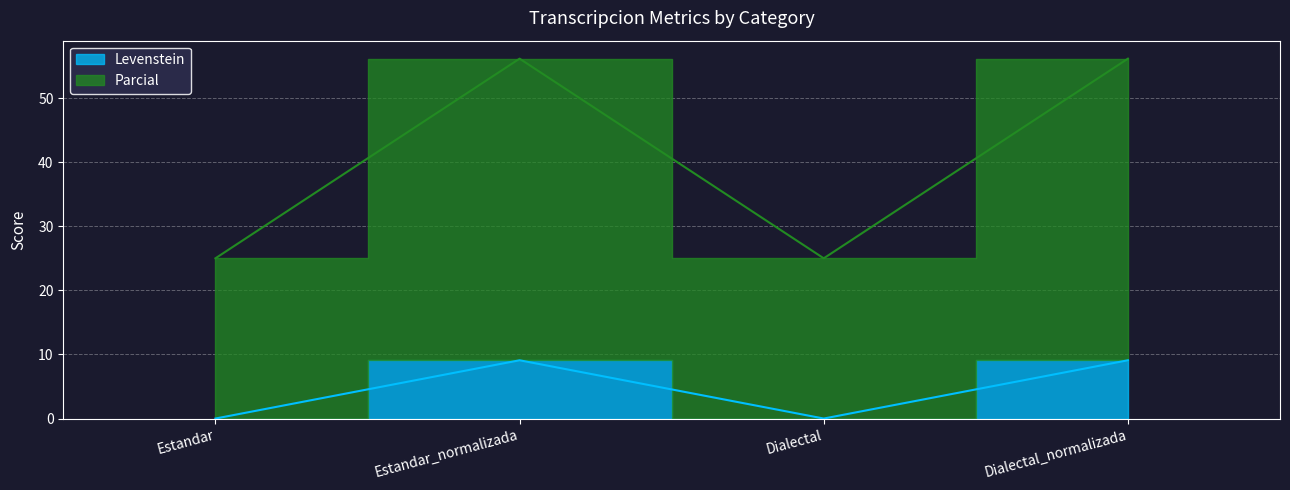

What is the spread (max minus min) of values at Dialectal?

25.0